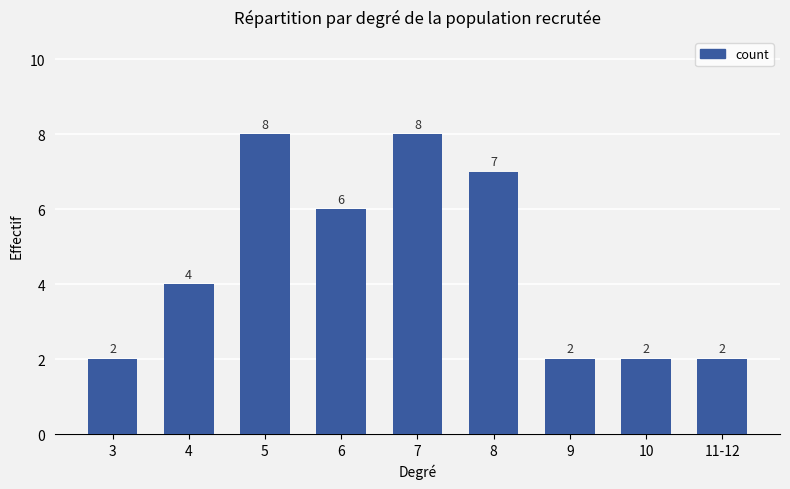

Reading left to right, list all the values displayed in this chart.

2	4	8	6	8	7	2	2	2